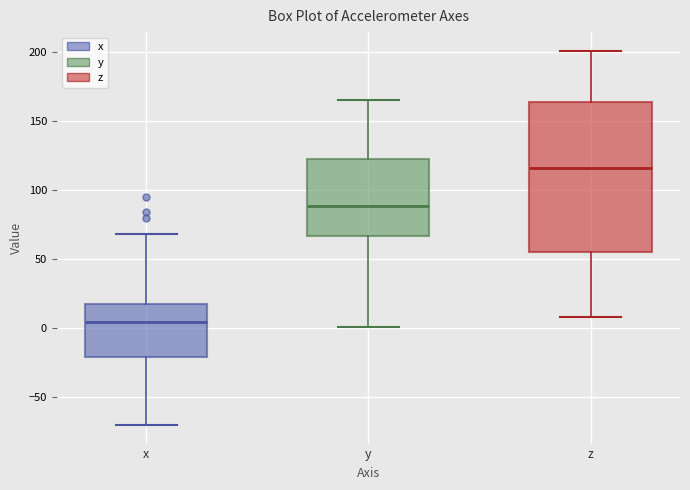

Which box's median line is the highest?

z